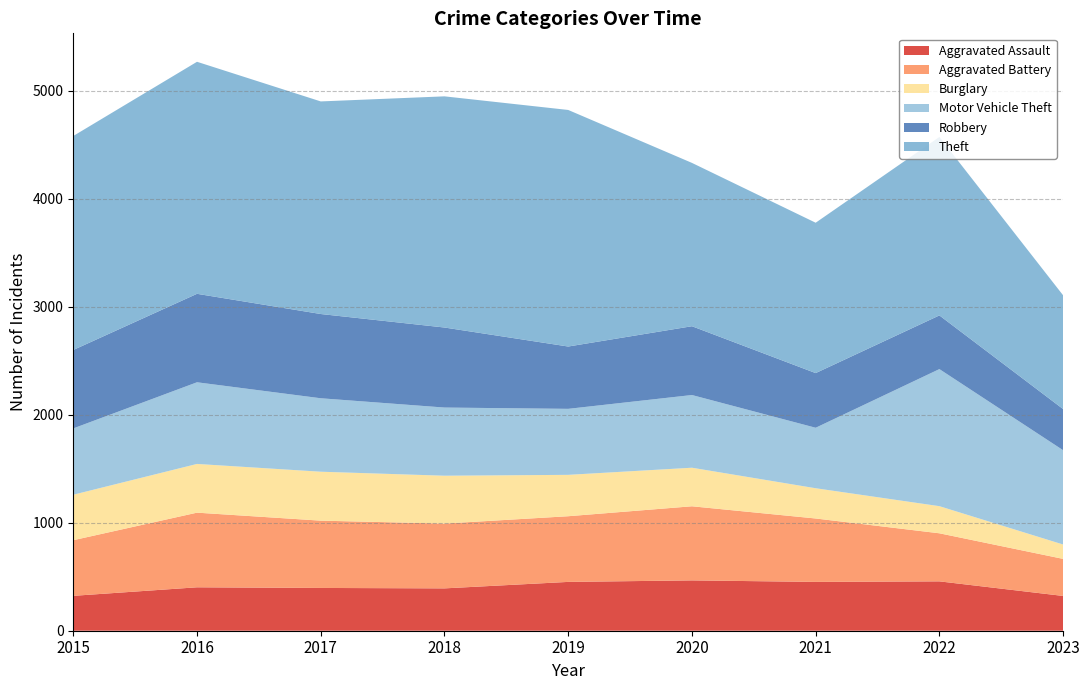

Reading left to right, what are all the values shown in this chart?

Aggravated Assault: 323	402	396	392	452	466	452	457	322
Aggravated Battery: 515	691	623	600	608	686	587	445	343
Burglary: 421	451	453	443	383	357	280	251	133
Motor Vehicle Theft: 614	756	680	631	611	673	560	1269	873
Robbery: 726	819	780	741	577	637	506	497	381
Theft: 1981	2148	1968	2140	2190	1512	1392	1652	1053